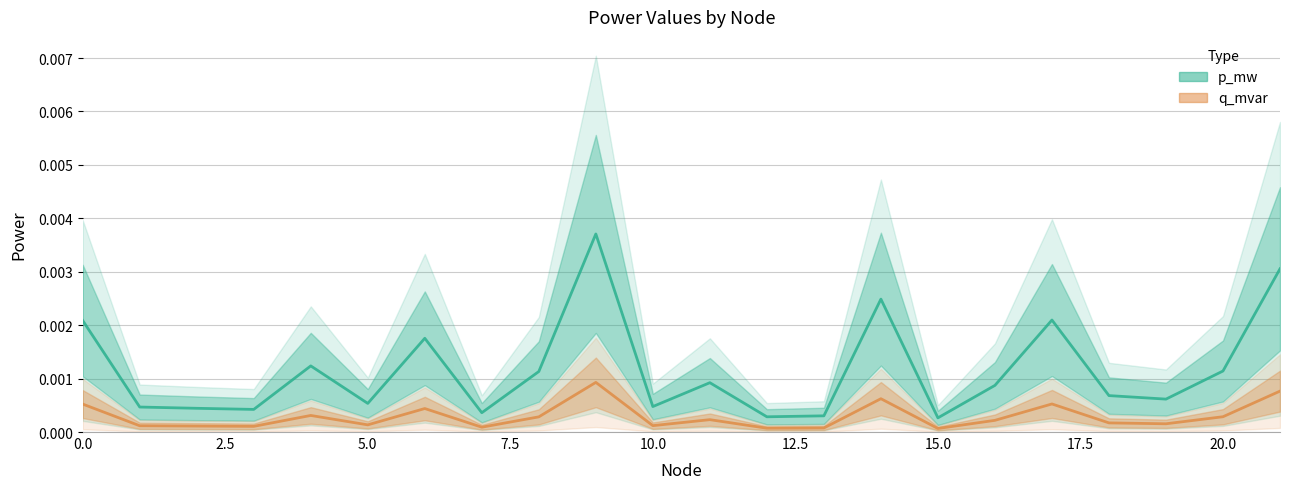

True or false: p_mw and q_mvar cross at least once.

False